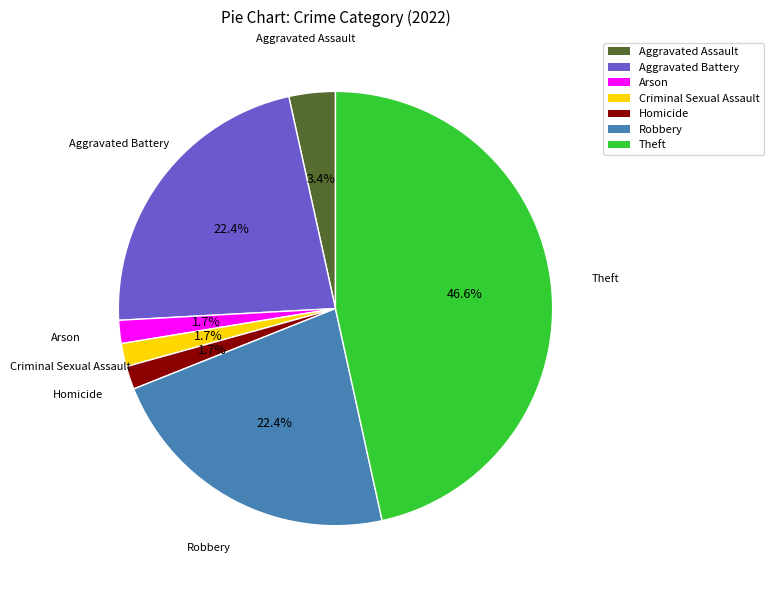

To the nearest percent, what is the combined percentage of Arson and Homicide?

3%